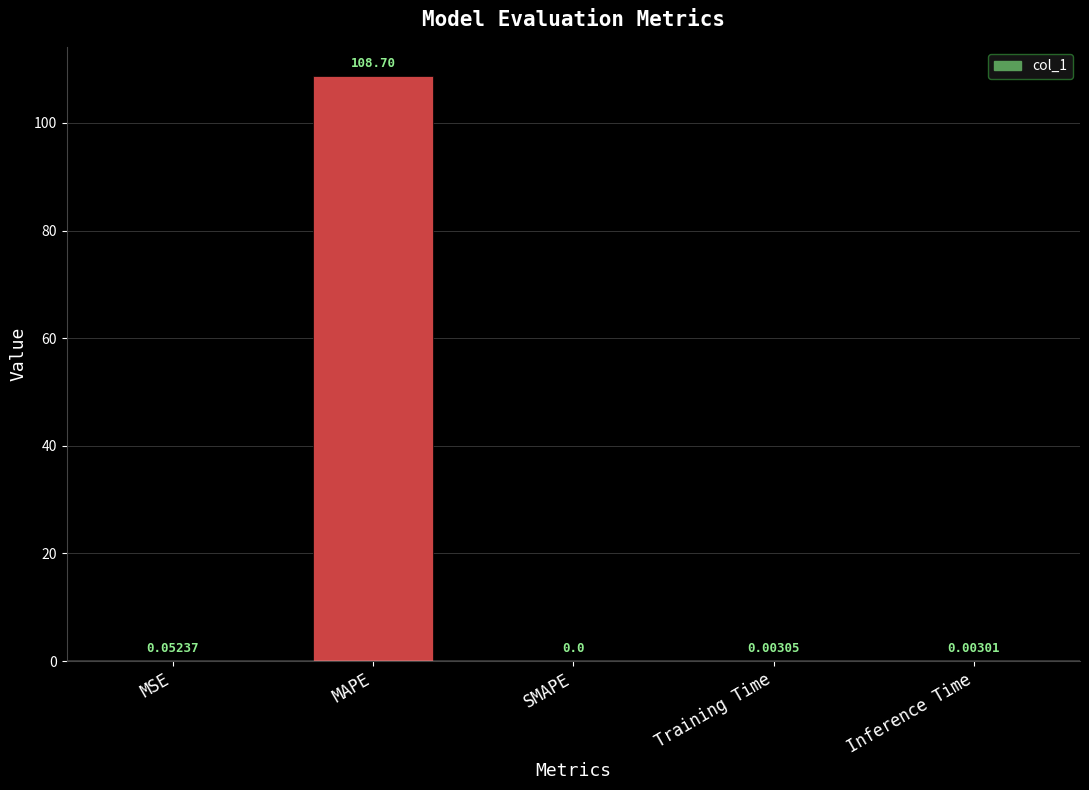

Which has a higher value, MAPE or MSE?

MAPE